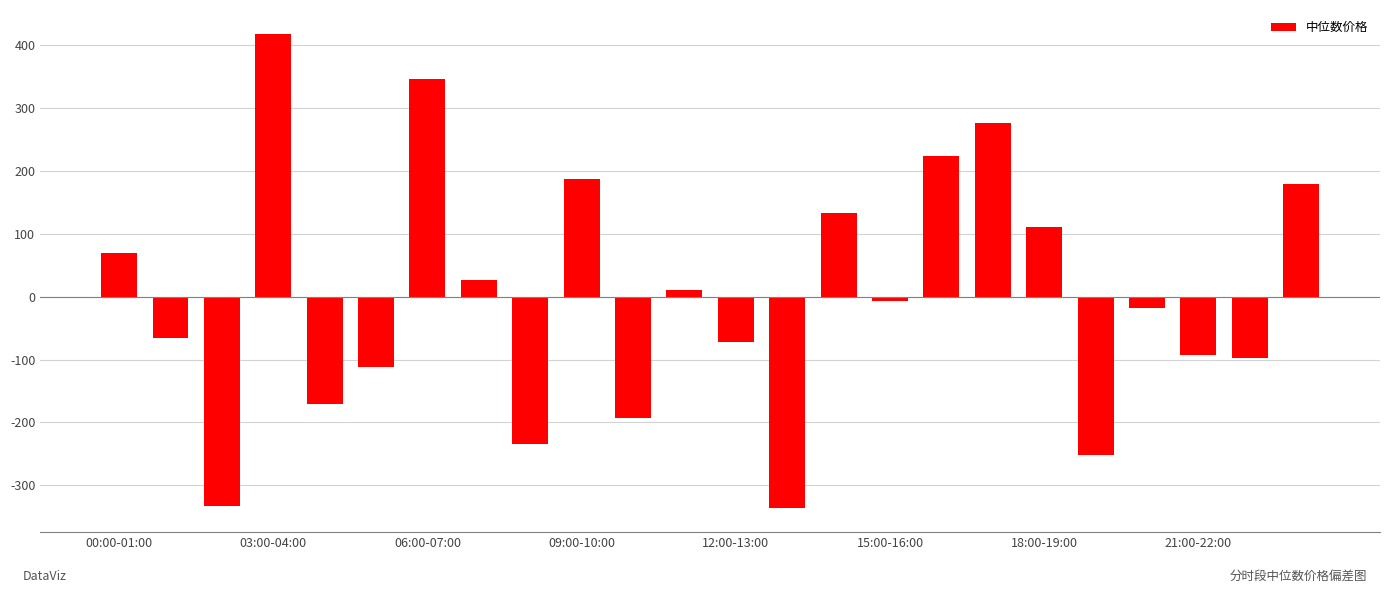

What is the minimum value shown in the chart?

-337.1